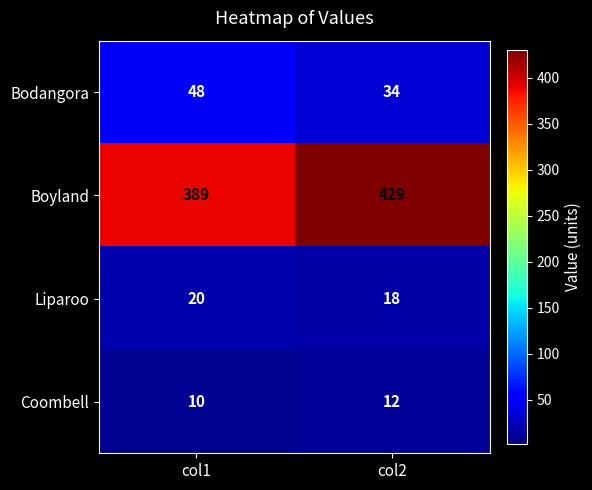

What is the difference between the Boyland values at col2 and col1?

40